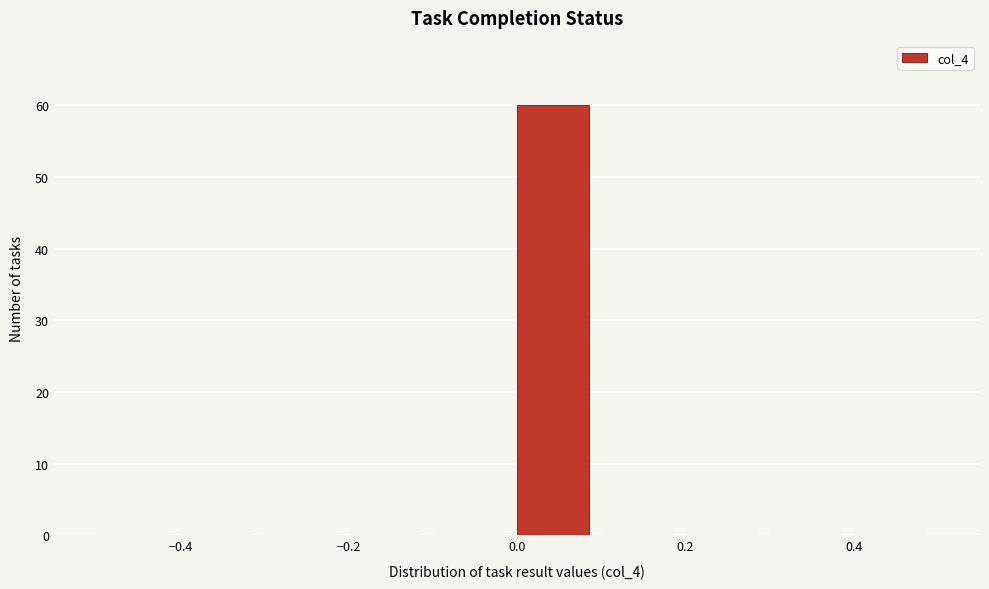

Over which range of the x-axis is the bar tallest?

0.0 to 0.1